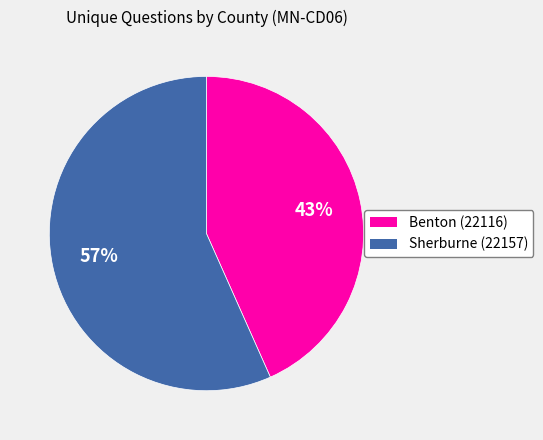

Is it true that Sherburne (22157) is 57% of the pie?

True